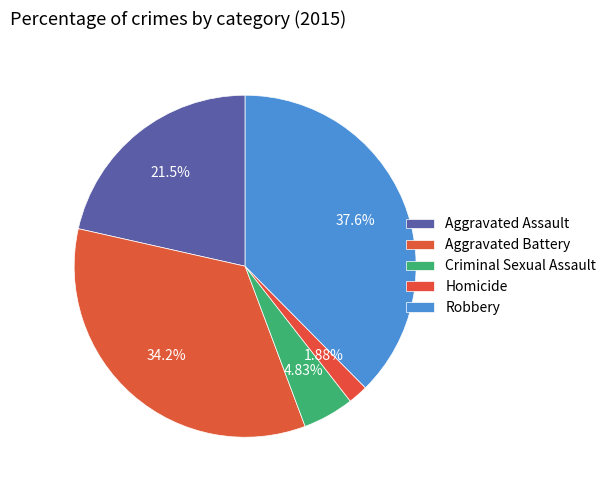

How many segments does this pie chart have?

5